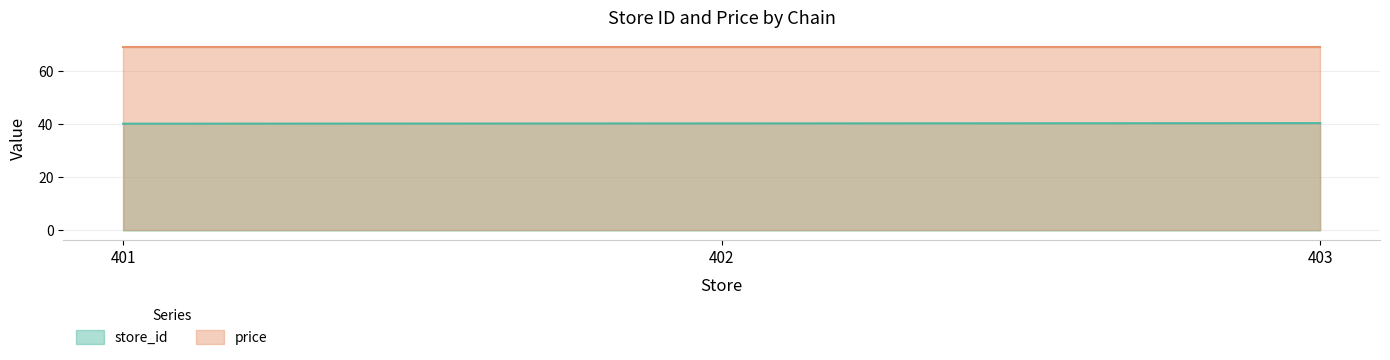

What is the change in value from 402 to 403?

+0.1